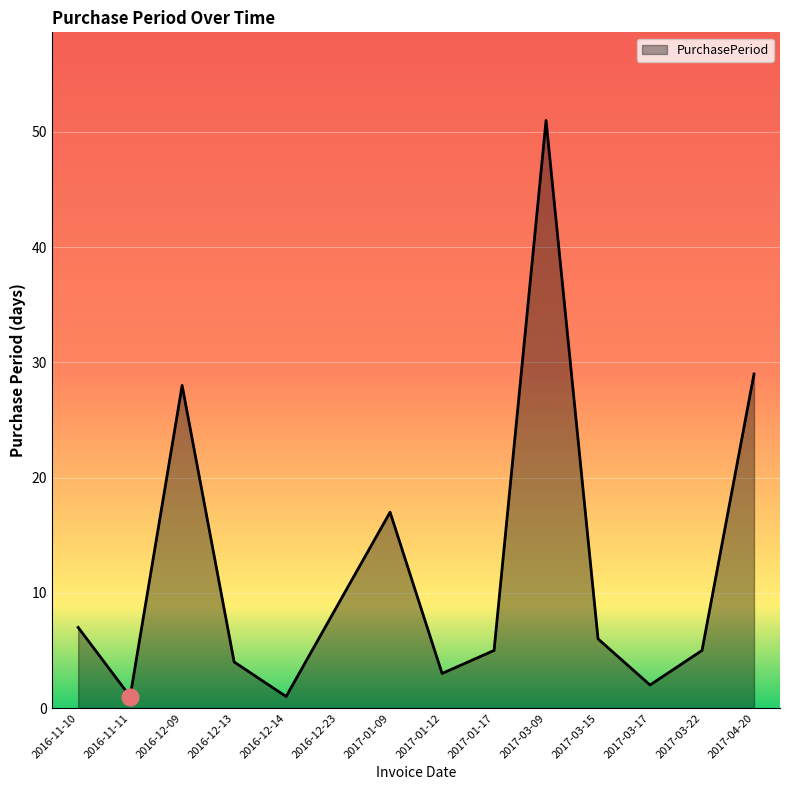

What position from the right is 2017-01-09?

8